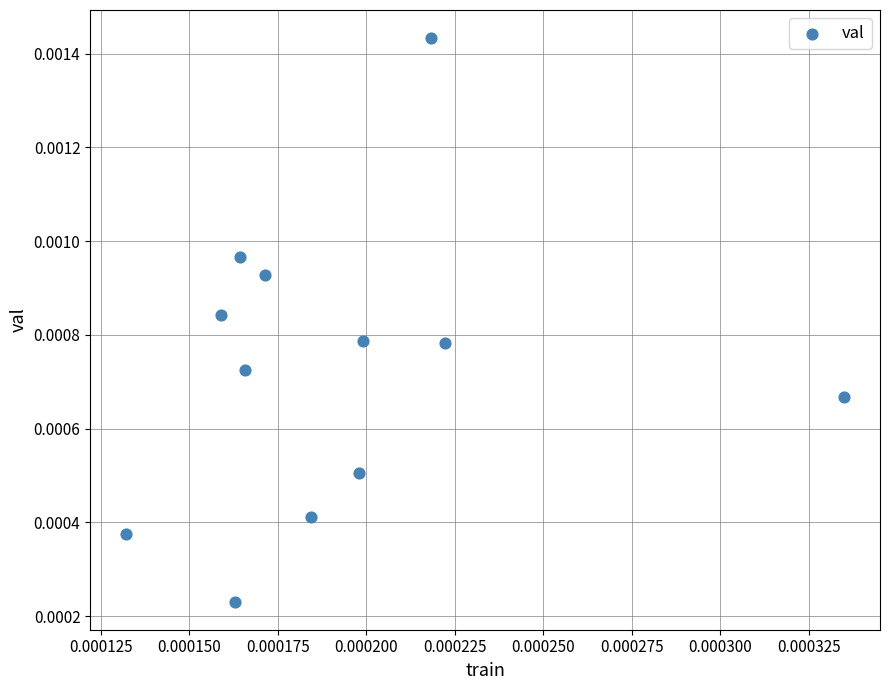

How many points are shown in the scatter plot?

12